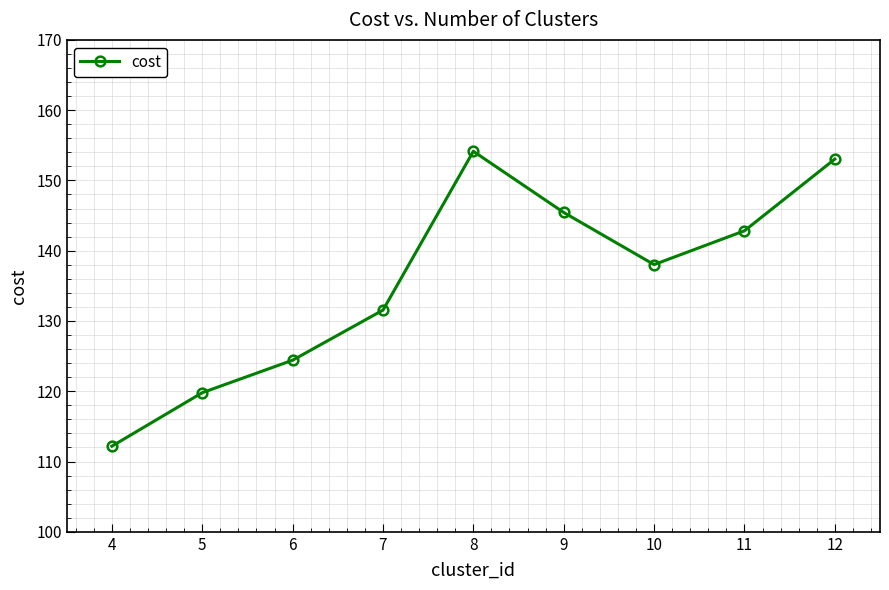

What is the sum of the values at 7 and 6?

256.0